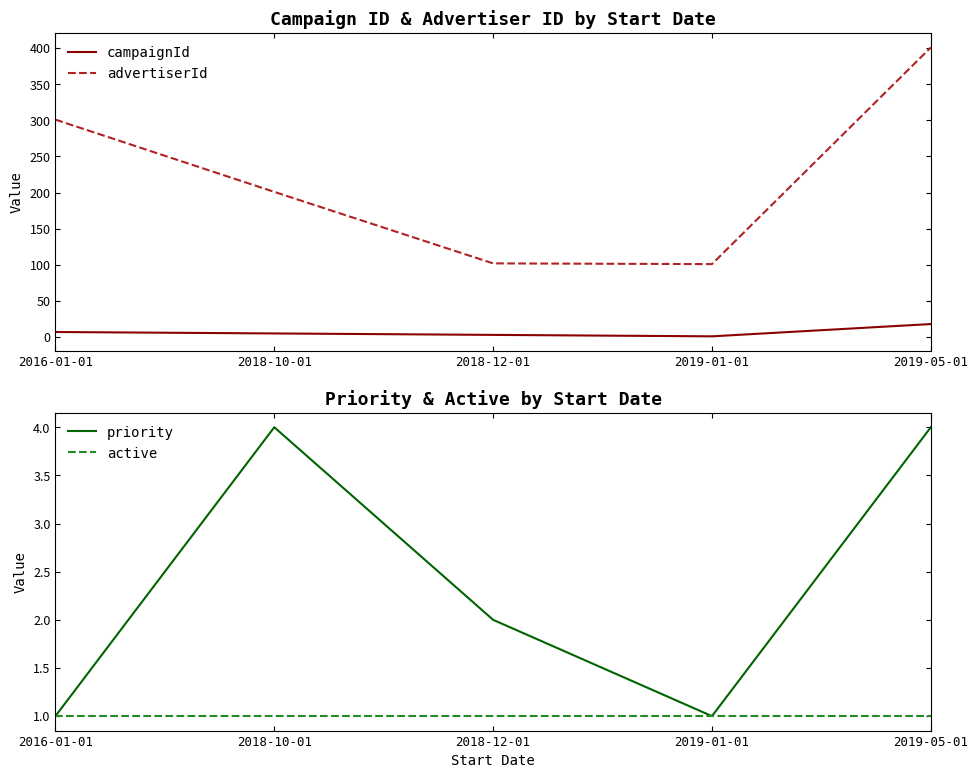

Reading left to right, list all the values displayed in this chart.

campaignId: 7	5	3	1	18
advertiserId: 301	201	102	101	401
priority: 1	4	2	1	4
active: 1	1	1	1	1